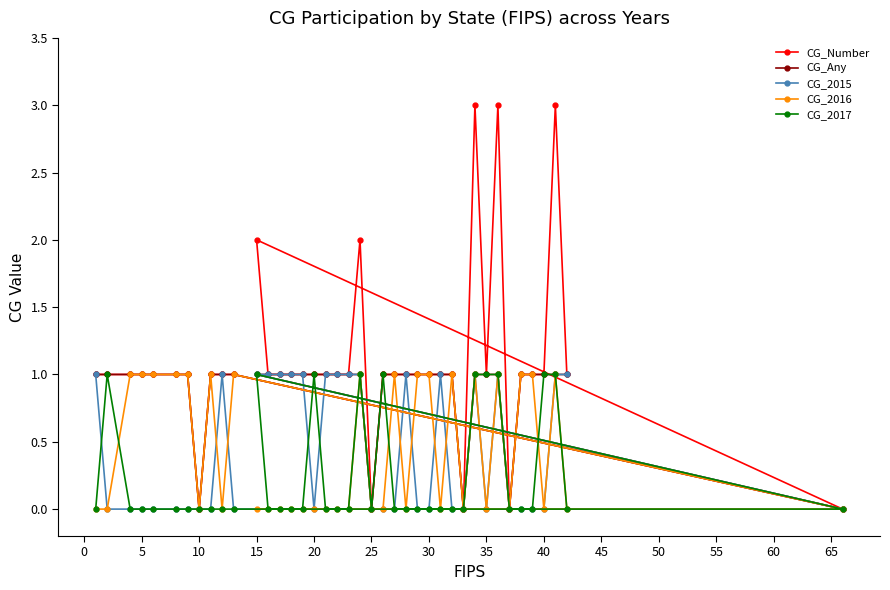

What is the maximum value shown in the chart?

3